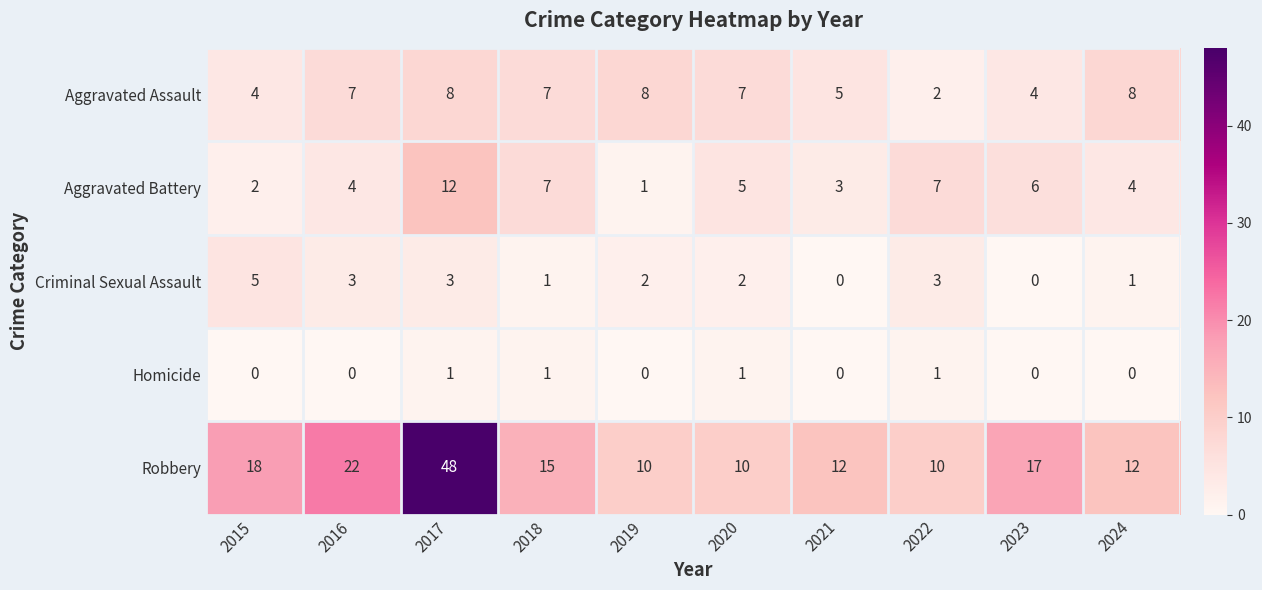

The value of Aggravated Assault at 2016 is 7. True or false?

True